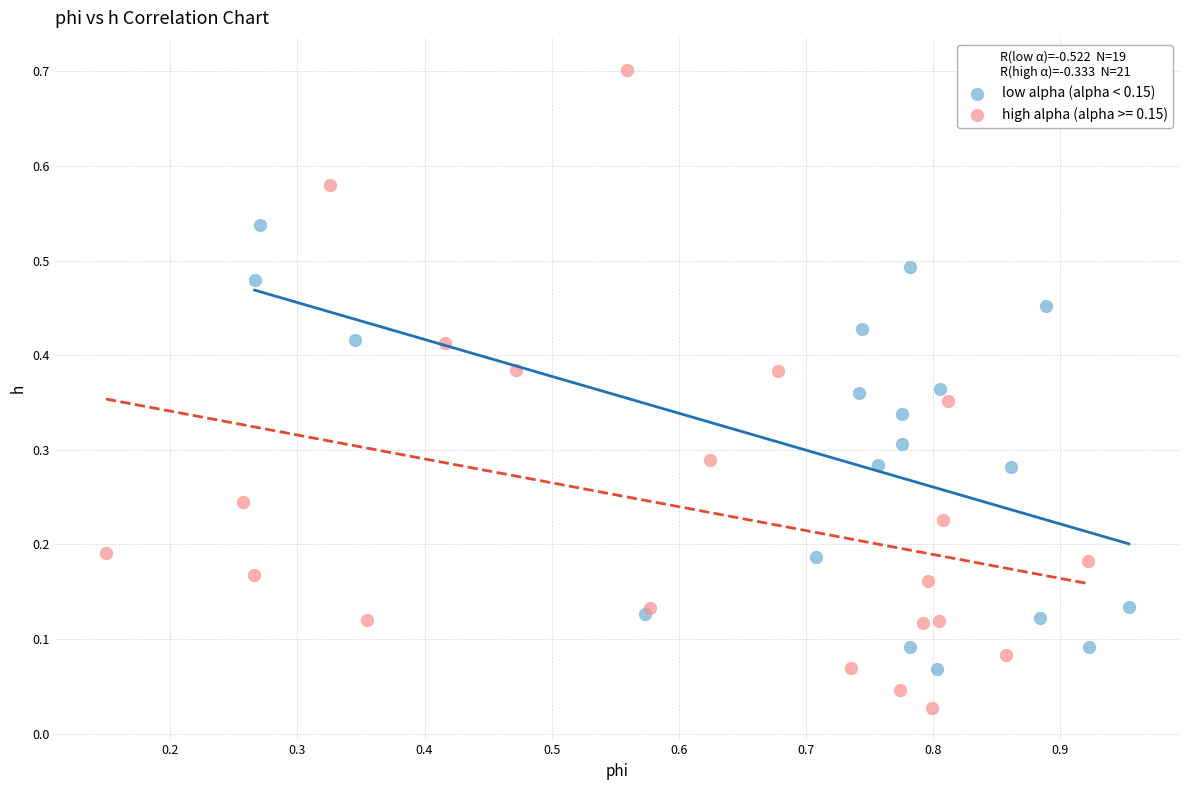

Which series has the widest spread of Y values?

high alpha (alpha >= 0.15)